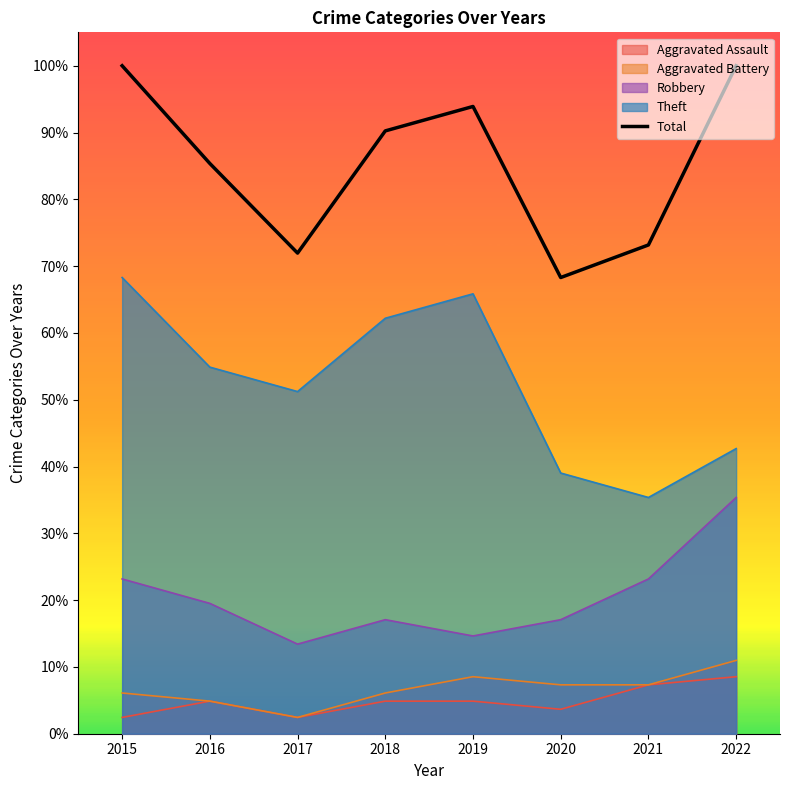

At which label does the data first exceed 90?

2015